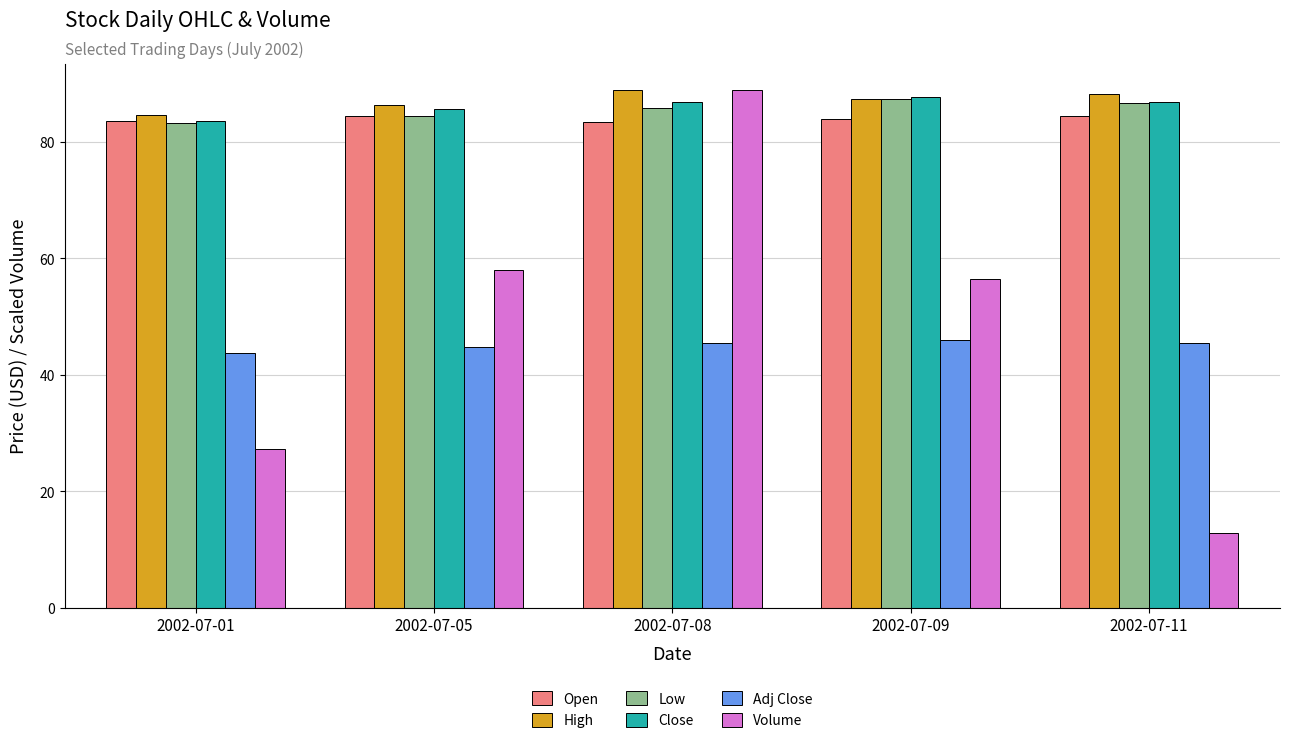

How many data points does each series have?

5